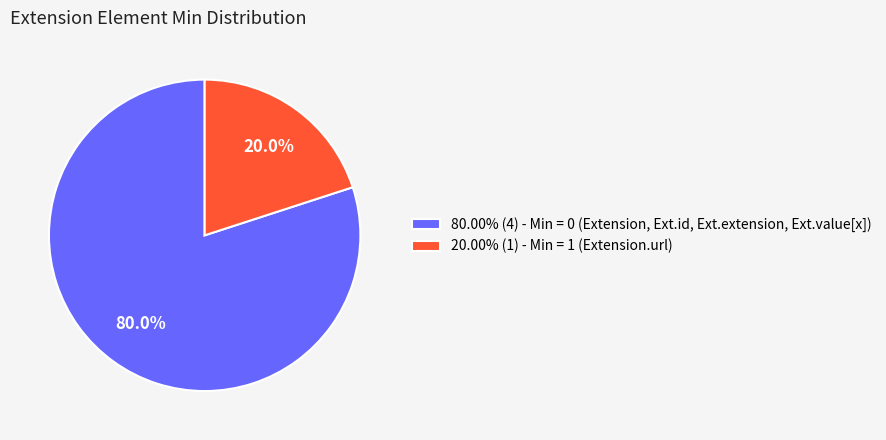

Is the sum of 20.00% (1) - Min = 1 (Extension.url) and 80.00% (4) - Min = 0 (Extension, Ext.id, Ext.extension, Ext.value[x]) greater than half?

Yes